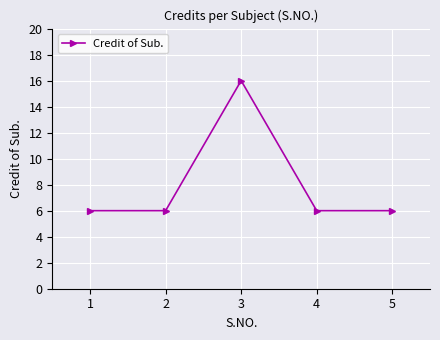

How many lines are shown in the chart?

1